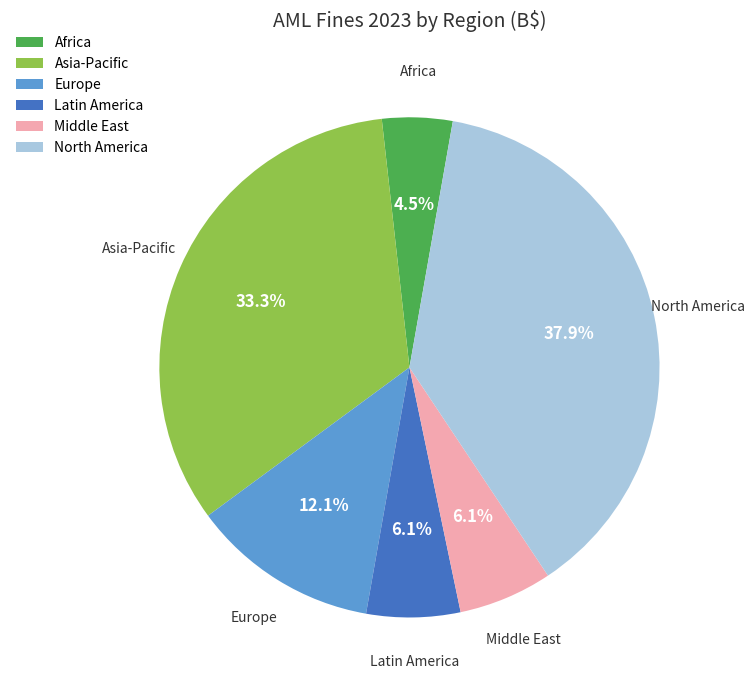

Which slice is the largest?

North America